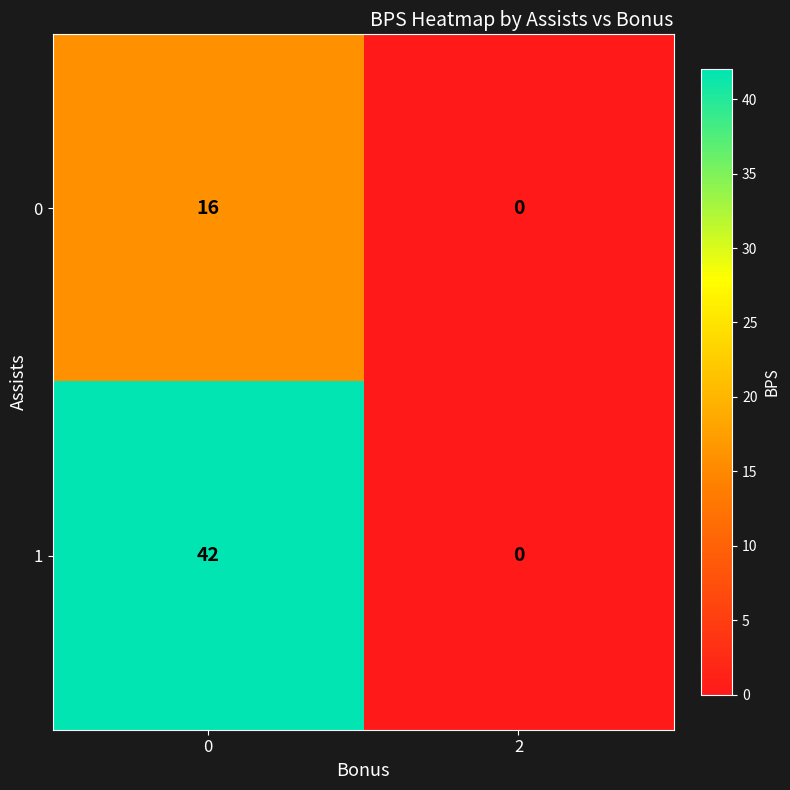

What is the sum of all 1 values?

42